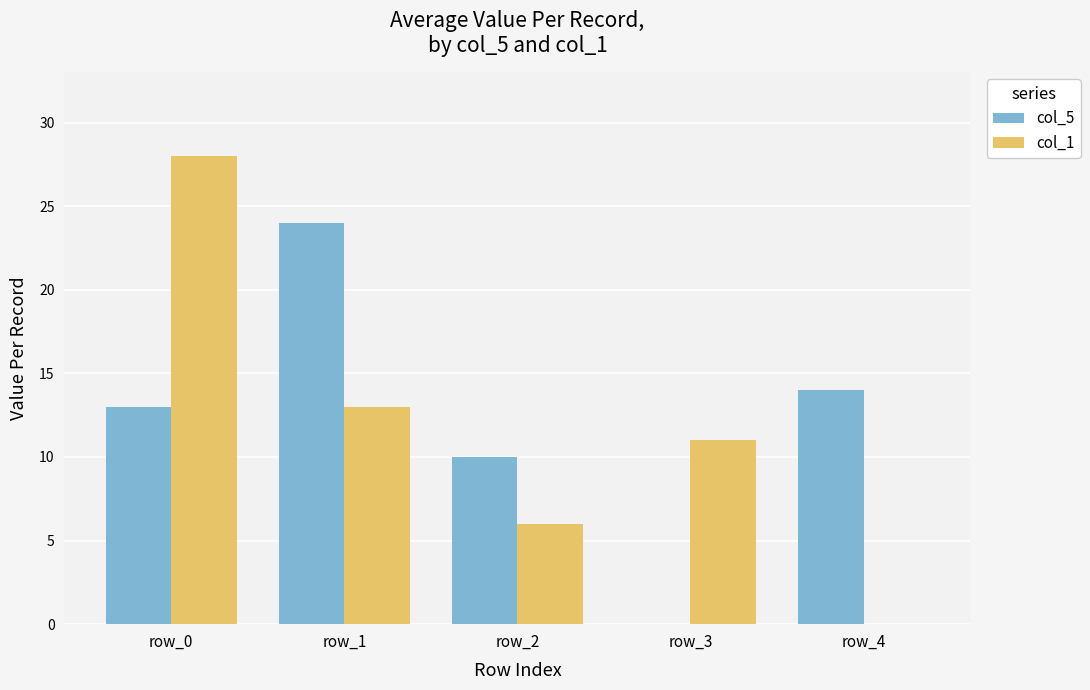

What is the total value across all series at row_2?

16